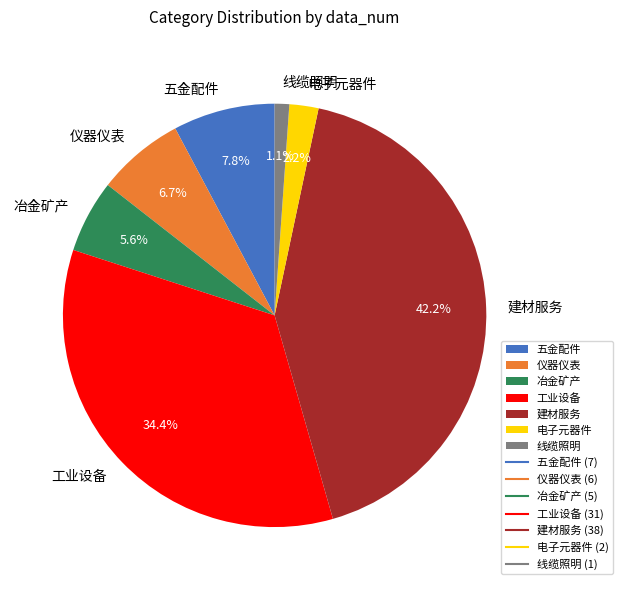

What is the largest slice in the pie chart?

建材服务